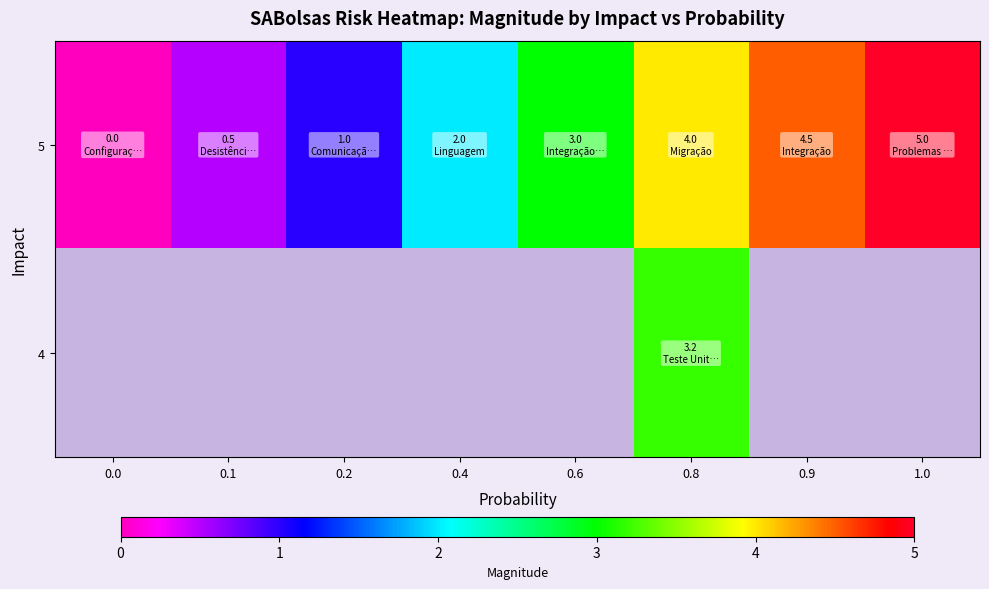

Which series has the largest total across all categories?

5